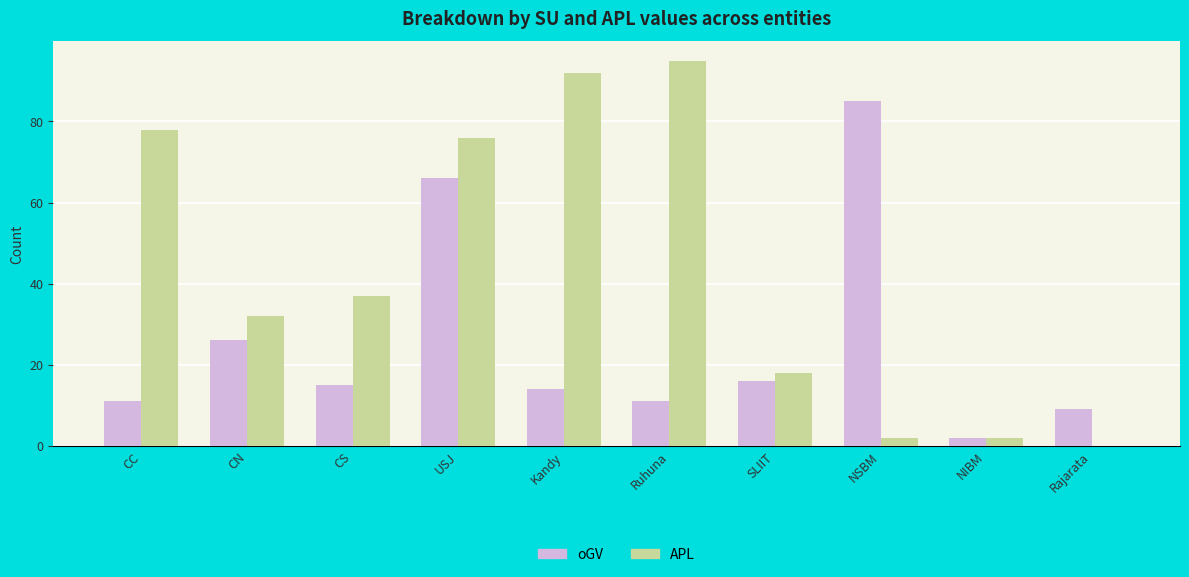

Read the APL value at CC, to the nearest 10.

80